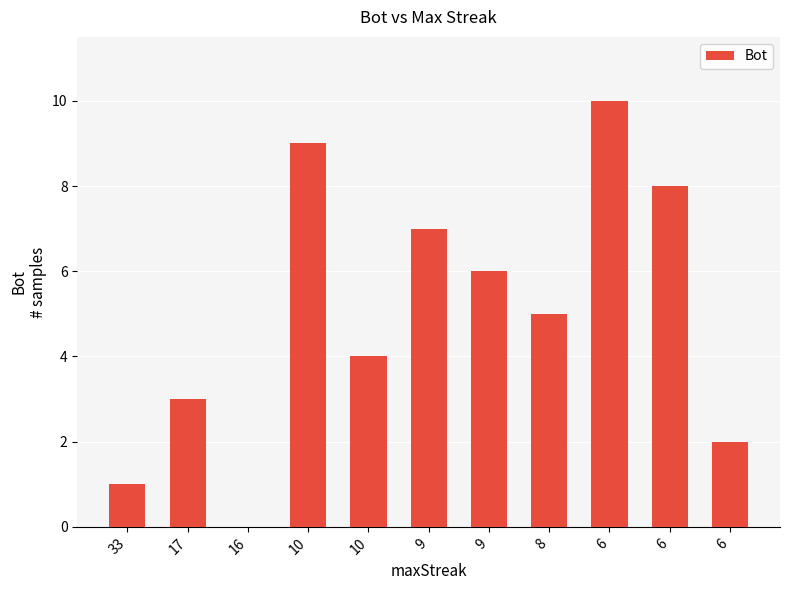

How many data points does each series have?

11